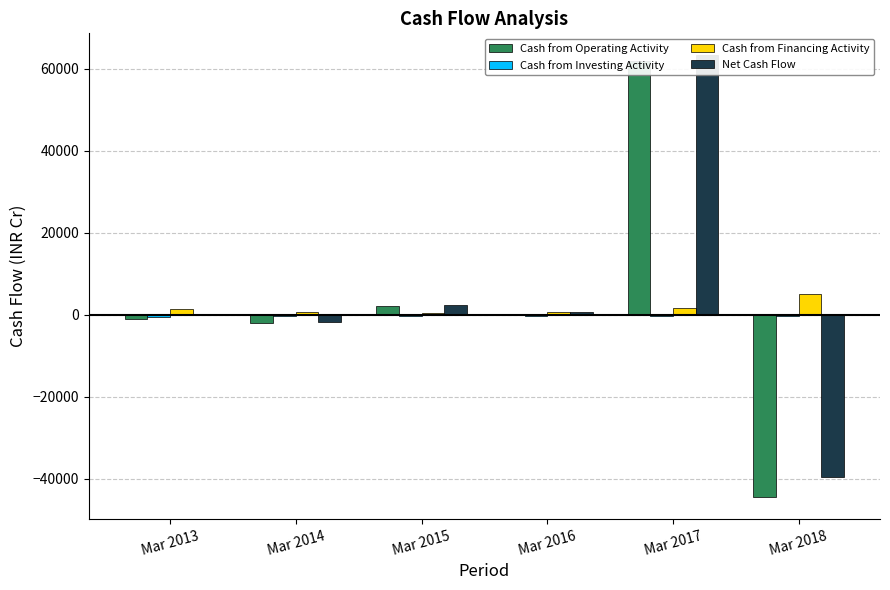

List the labels in order of Net Cash Flow value, largest first.

Mar 2017, Mar 2015, Mar 2016, Mar 2013, Mar 2014, Mar 2018